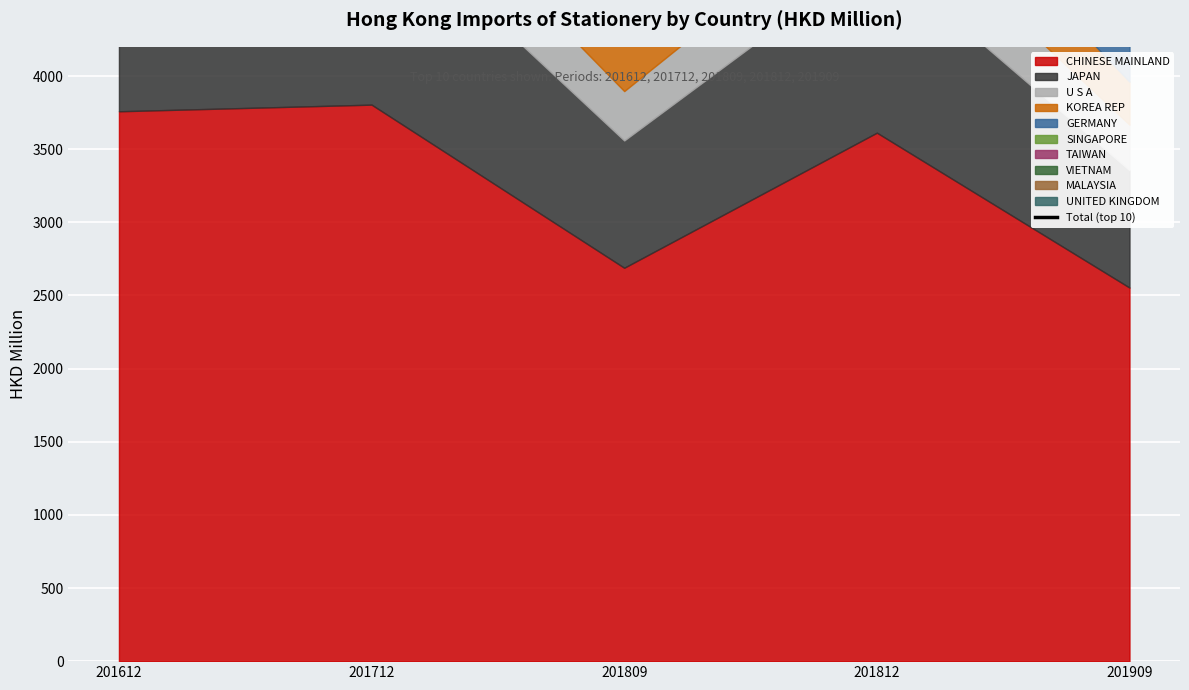

Where is the first local minimum?

201809